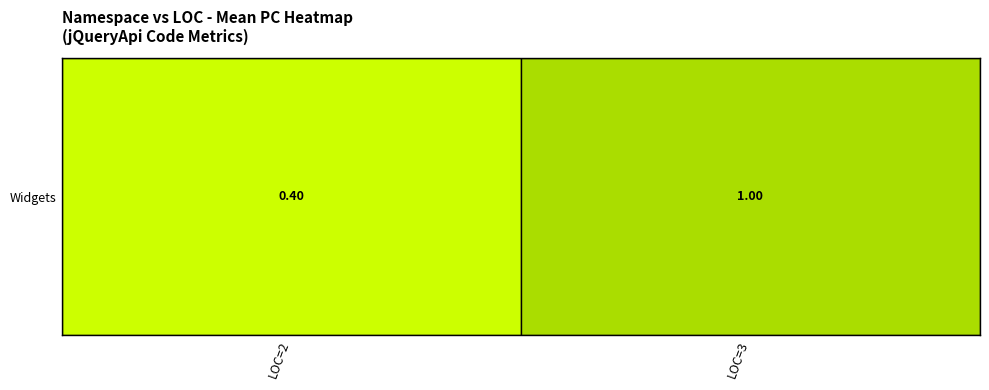

Between 0 and 4, which series saw the biggest shift?

jQueryApi.UI.Widgets